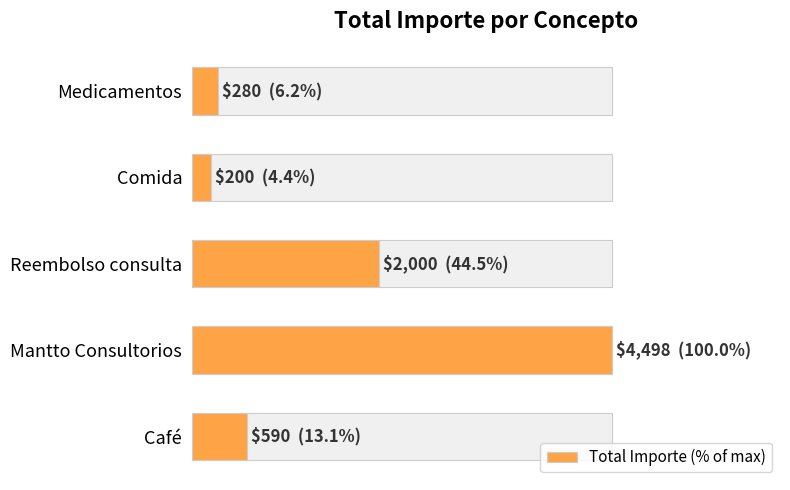

What is the sum of all values?

168.3